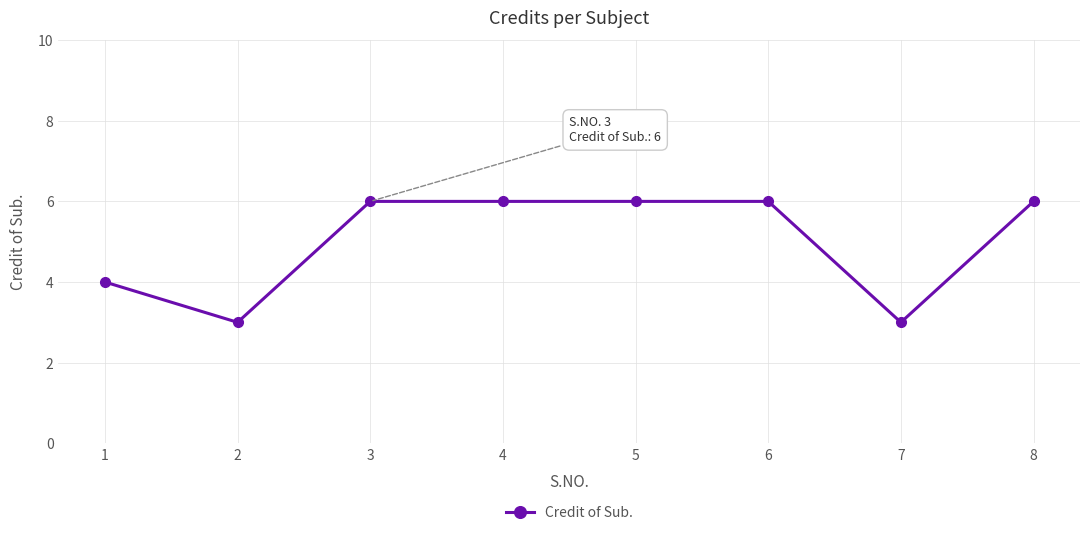

What is the difference between the maximum and minimum values?

3